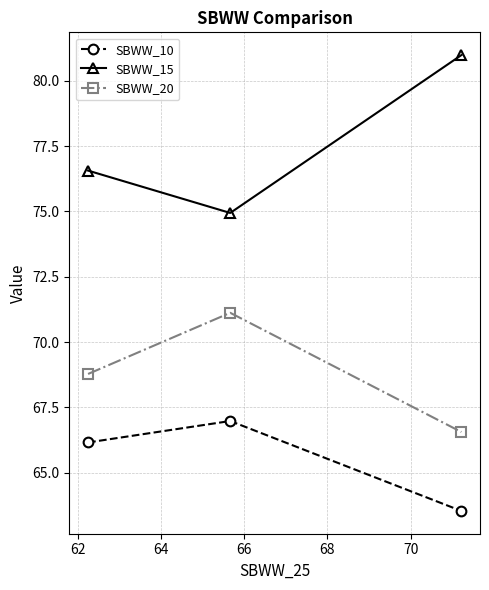

What is the smallest value displayed?

63.5